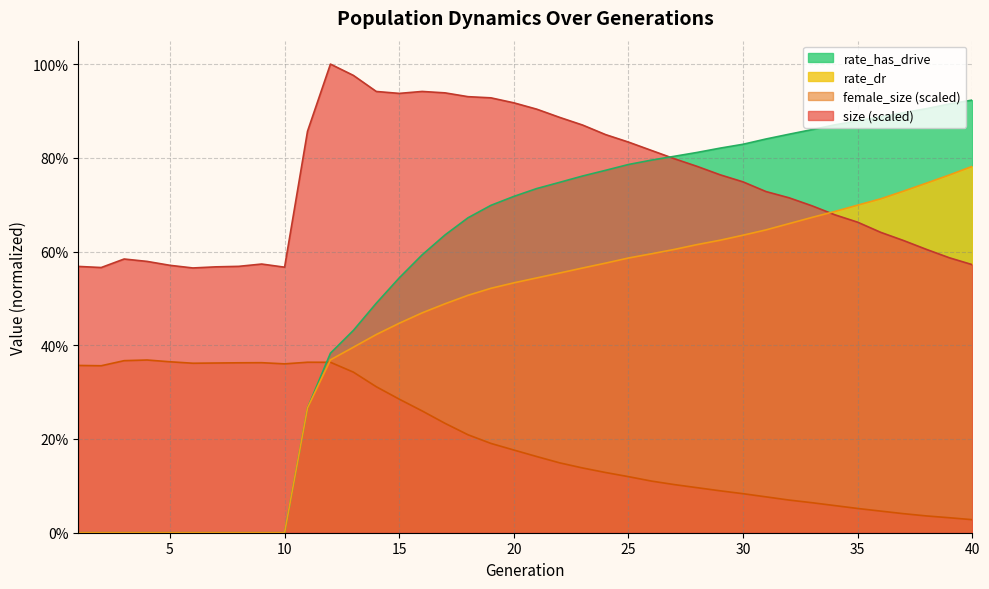

Which series changed the most between 2 and 19?

rate_has_drive